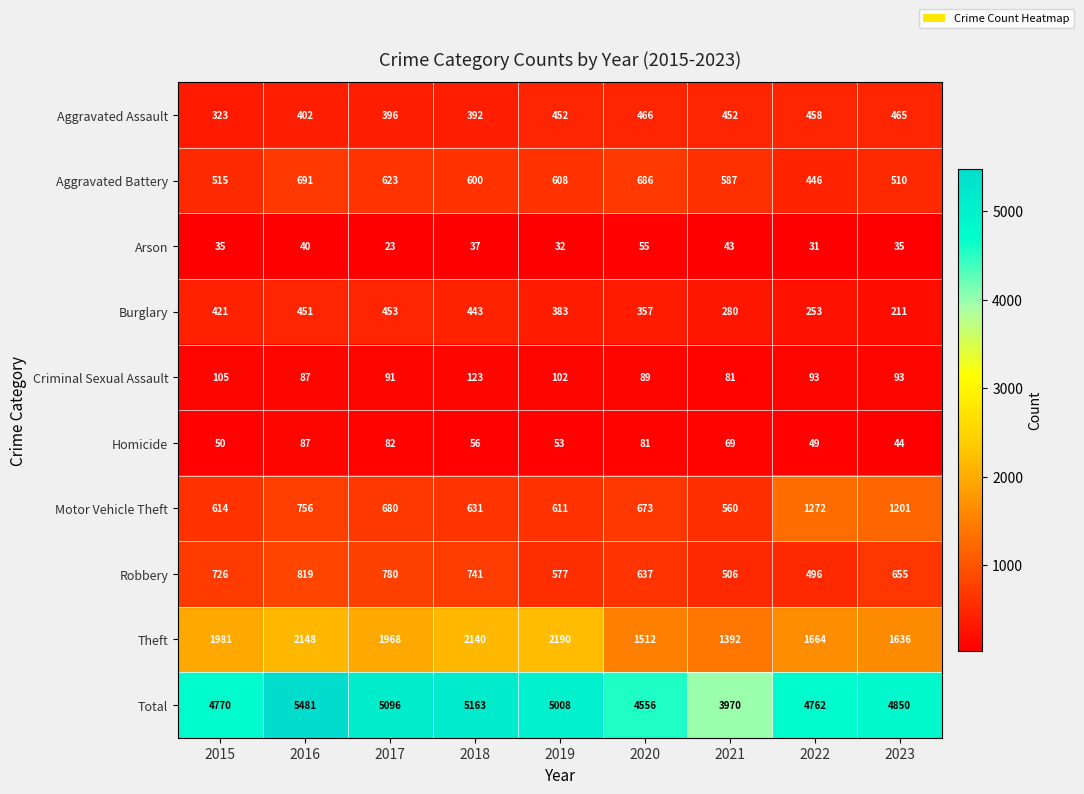

Which series has the widest spread of values?

Total